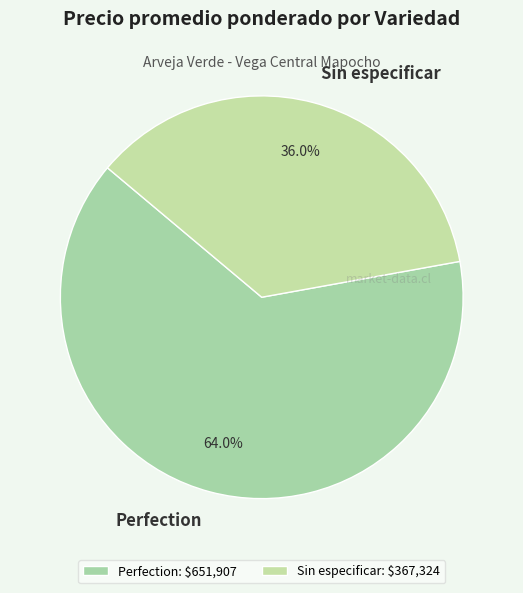

What portion of the pie excludes Sin especificar?

64.0%